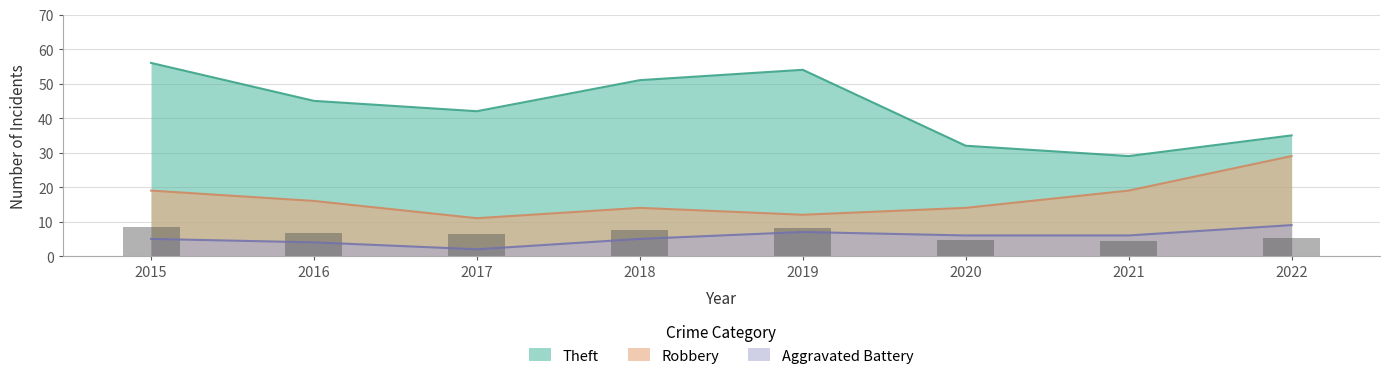

At which label is Aggravated Battery closest to 5?

2015